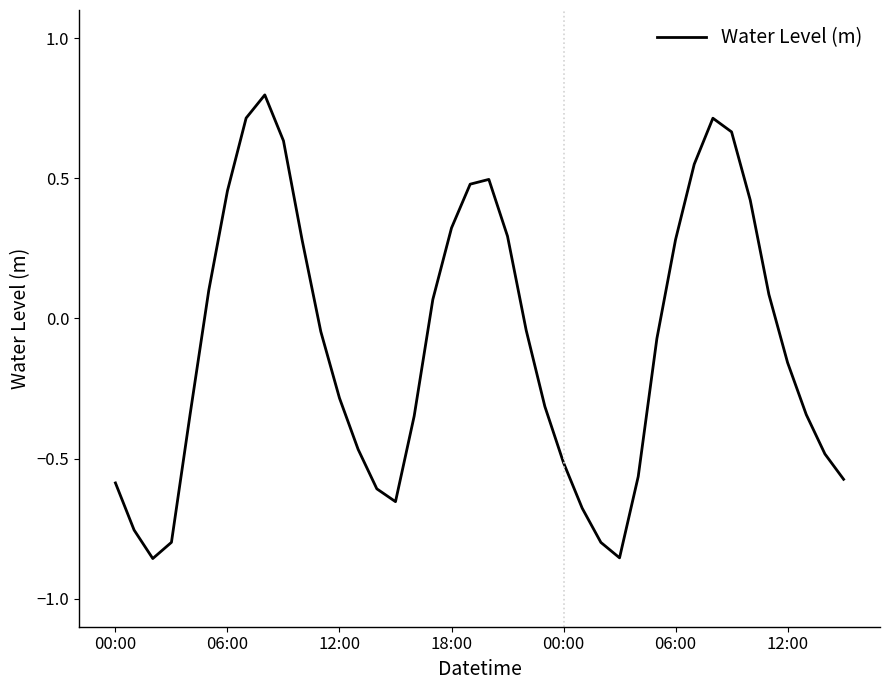

What is the difference between the maximum and minimum values?

1.7